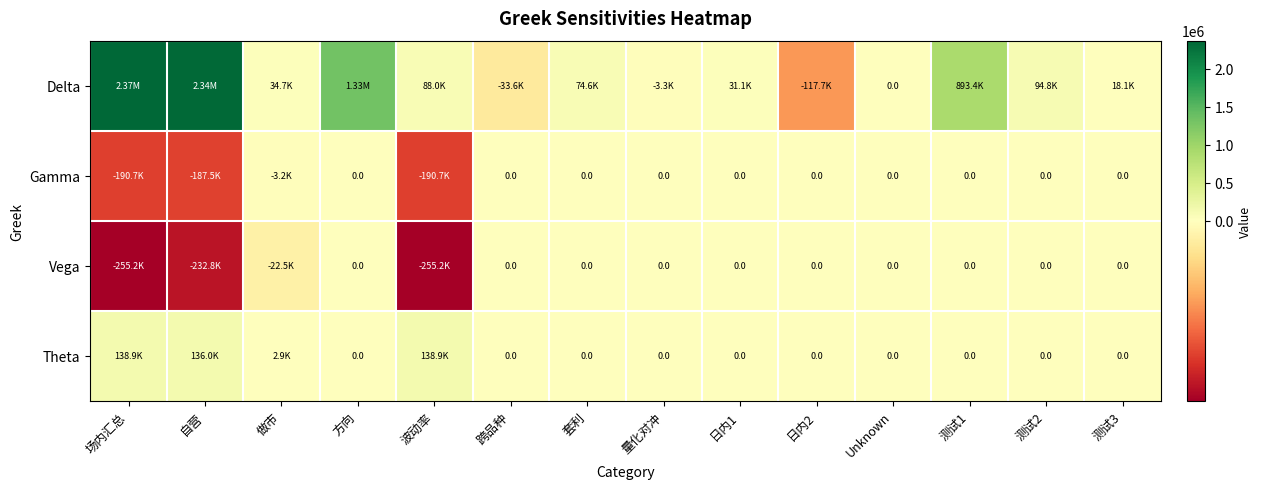

Count the number of data series in this chart.

4